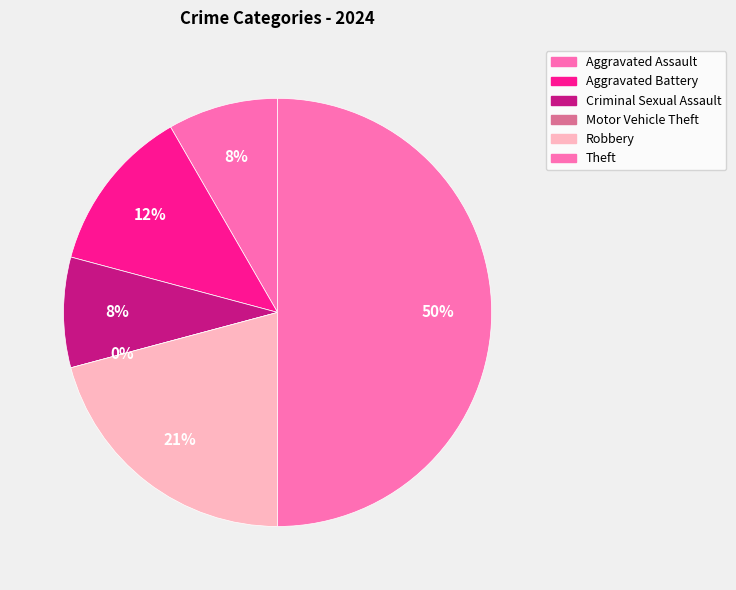

Between Aggravated Assault and Criminal Sexual Assault, which is larger?

Aggravated Assault